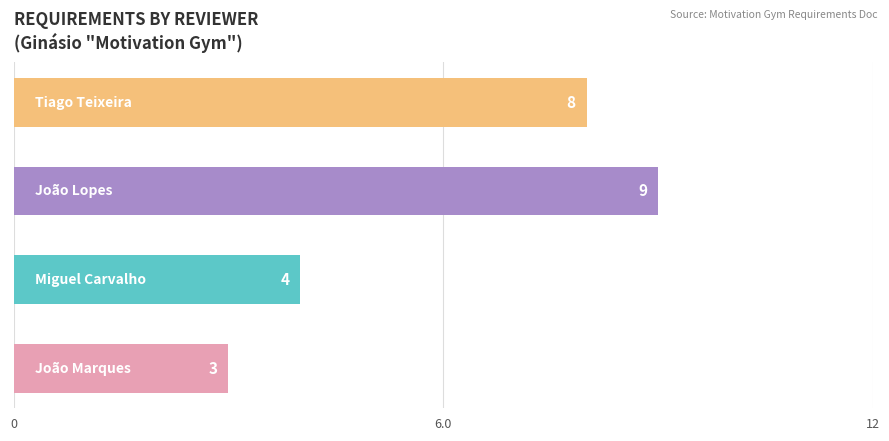

How many values are between 4 and 9?

3